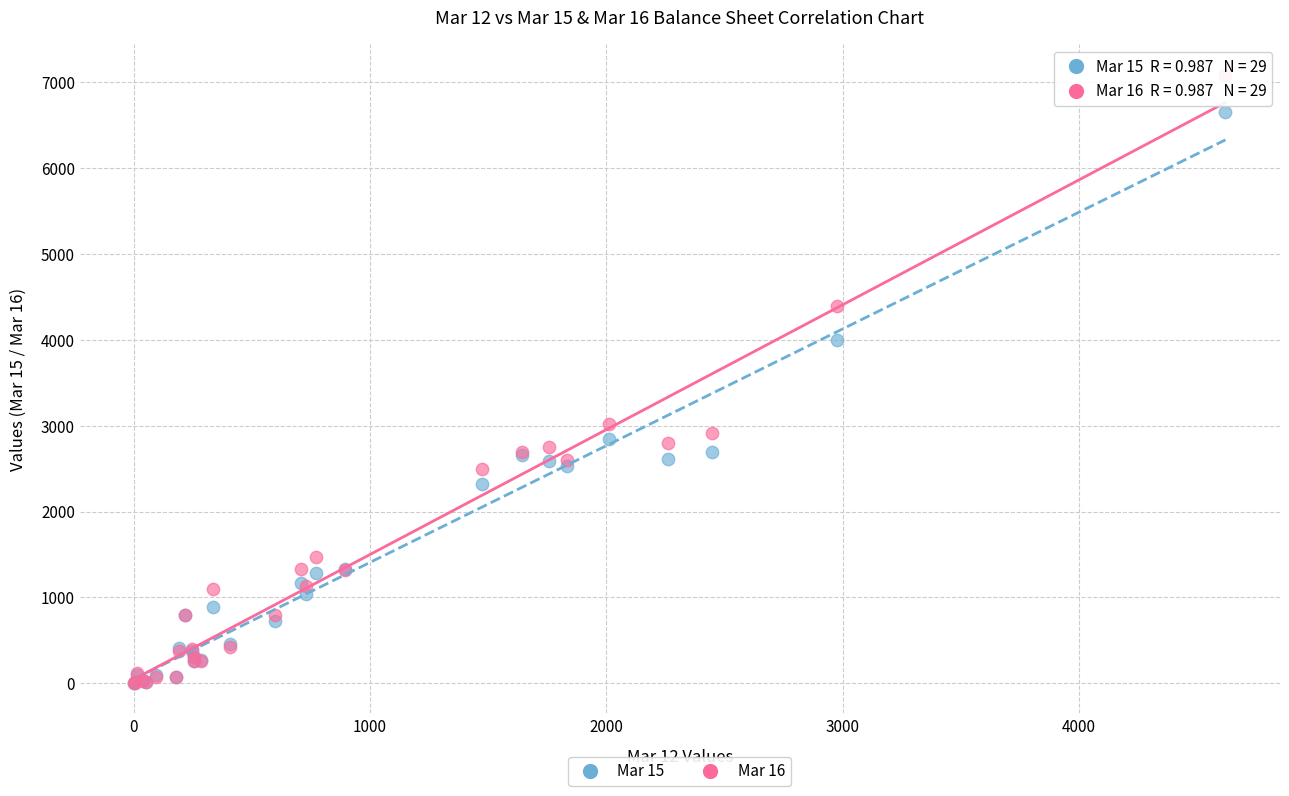

Across all series, what Y value is closest to 3544?

3994.2